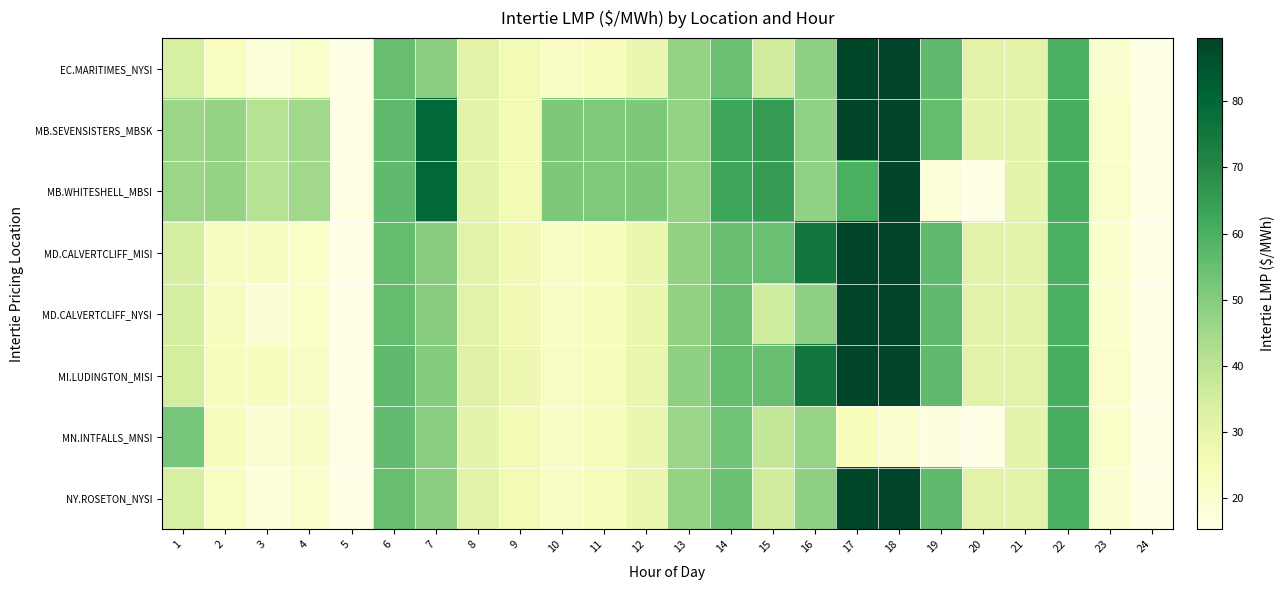

At 10, list the series in order from largest to smallest.

MB.SEVENSISTERS_MBSK, MB.WHITESHELL_MBSI, MI.LUDINGTON_MISI, MD.CALVERTCLIFF_MISI, MD.CALVERTCLIFF_NYSI, MN.INTFALLS_MNSI, EC.MARITIMES_NYSI, NY.ROSETON_NYSI